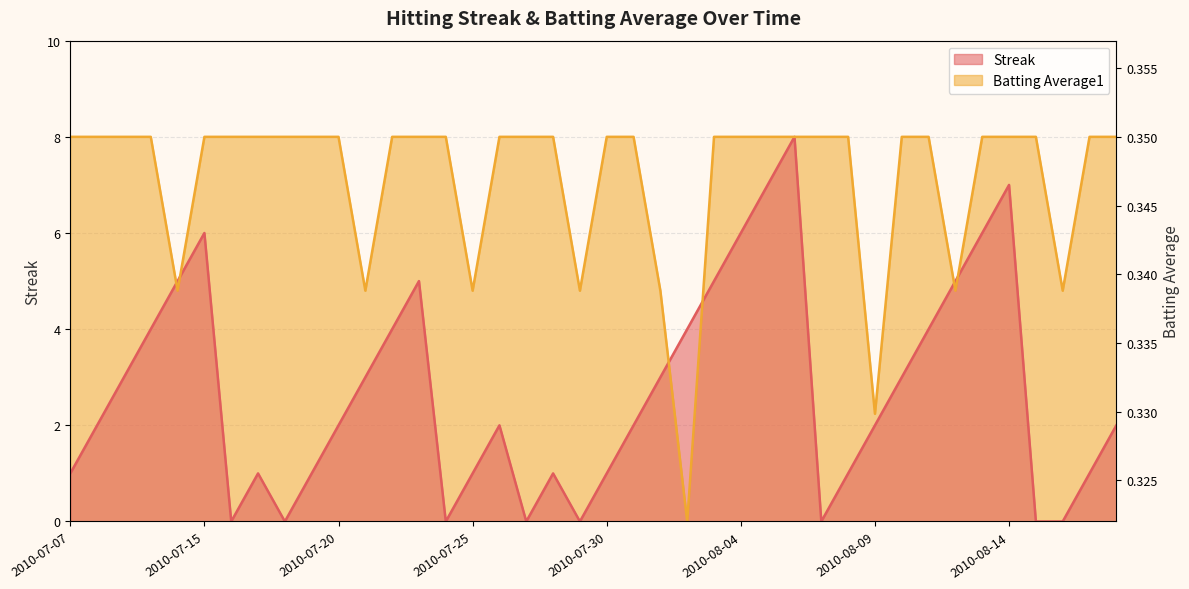

List the series in order of their overall mean, lowest first.

Streak, Batting Average1